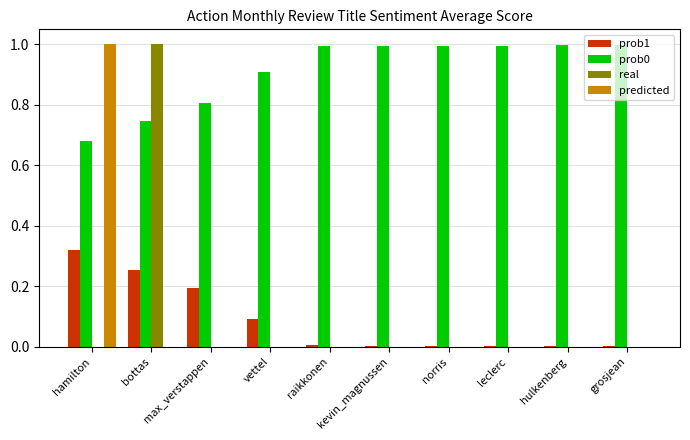

Is it true that prob0 equals 1.0 at leclerc?

True